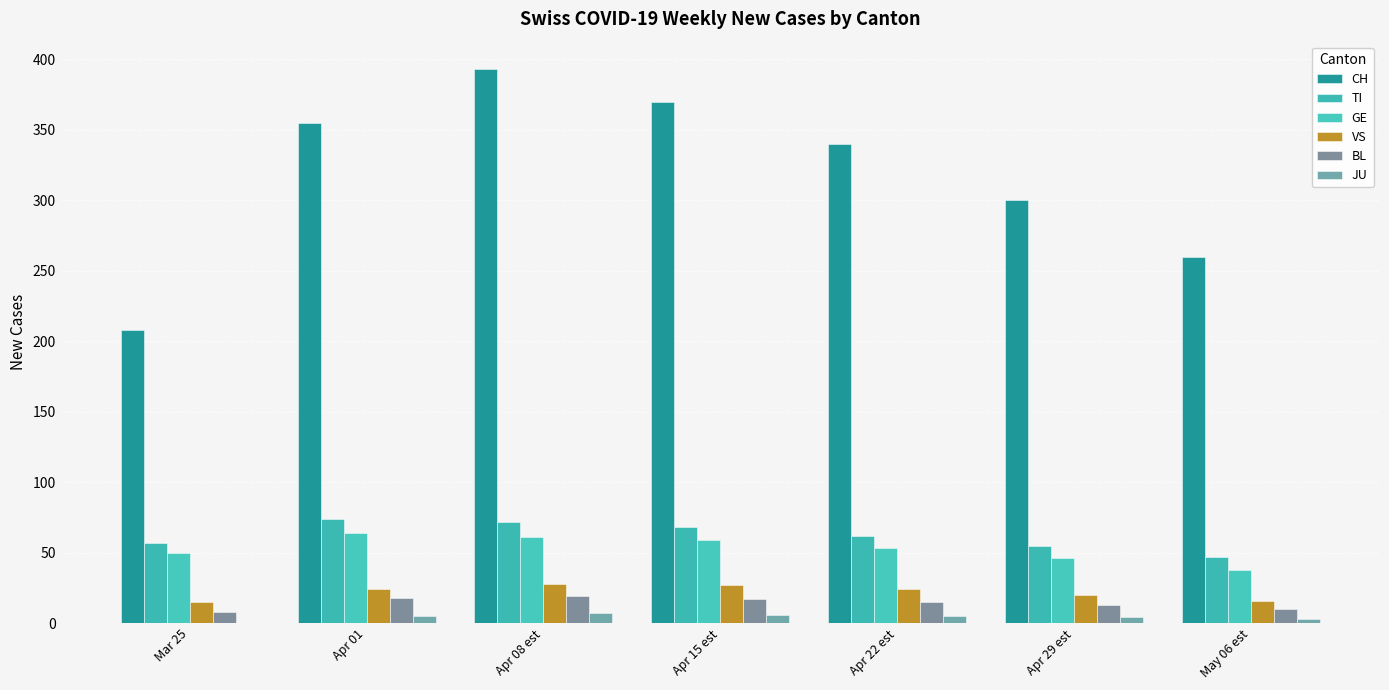

How many distinct data groups are displayed?

6